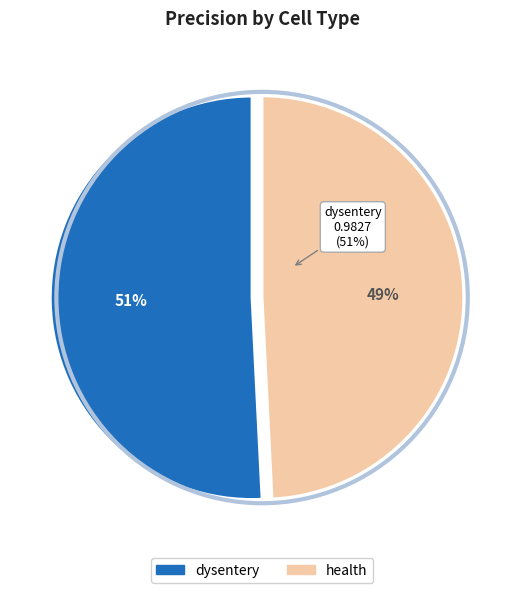

What percentage is the health slice, to the nearest percent?

49%